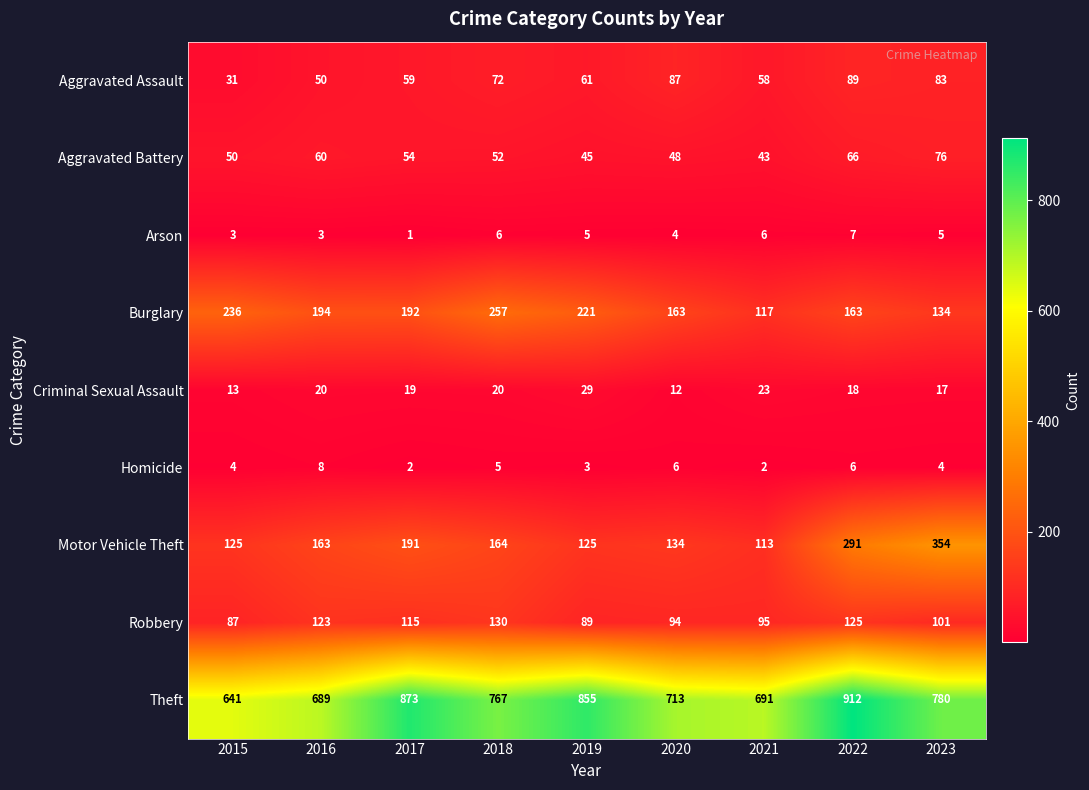

List the series in order of their peak value, lowest first.

Arson, Homicide, Criminal Sexual Assault, Aggravated Battery, Aggravated Assault, Robbery, Burglary, Motor Vehicle Theft, Theft